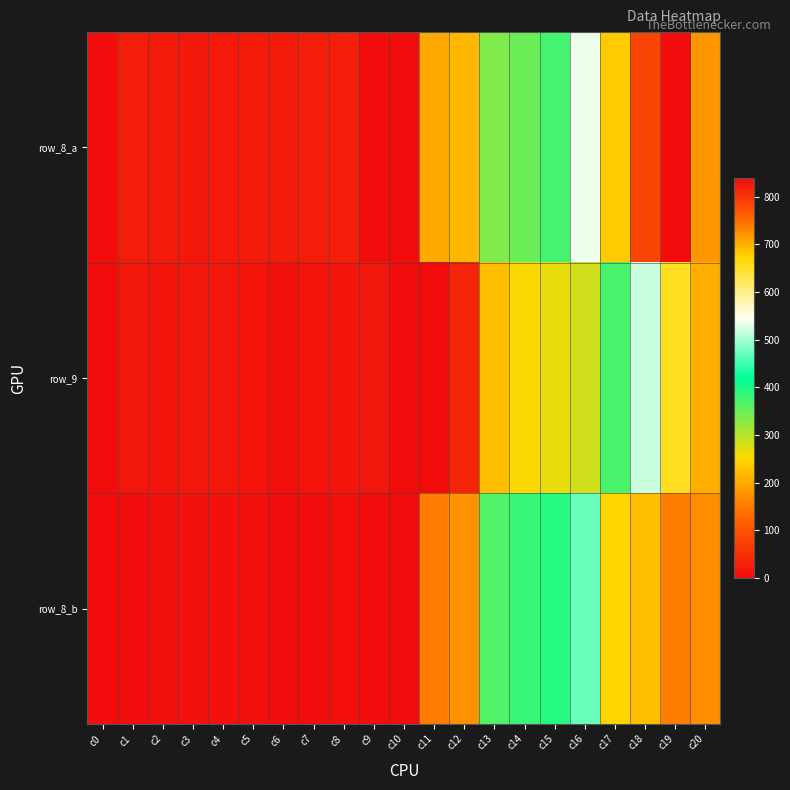

At which category is the sum across all series the highest?

c19